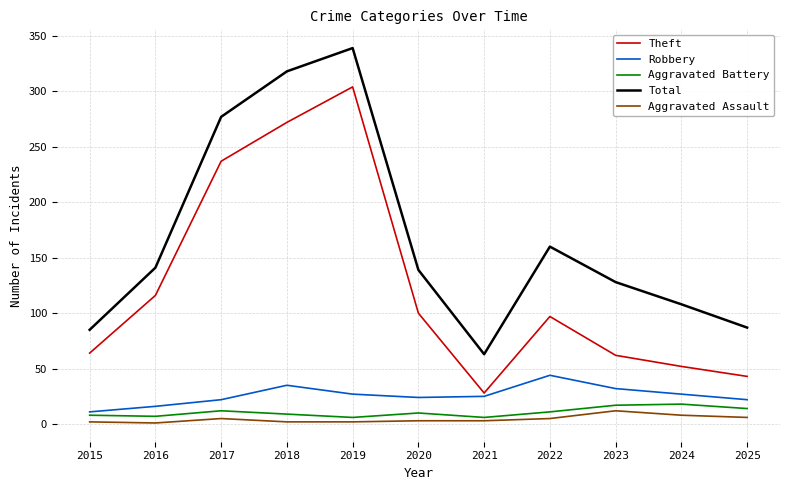

Between 2019 and 2024, which series saw the biggest shift?

Theft